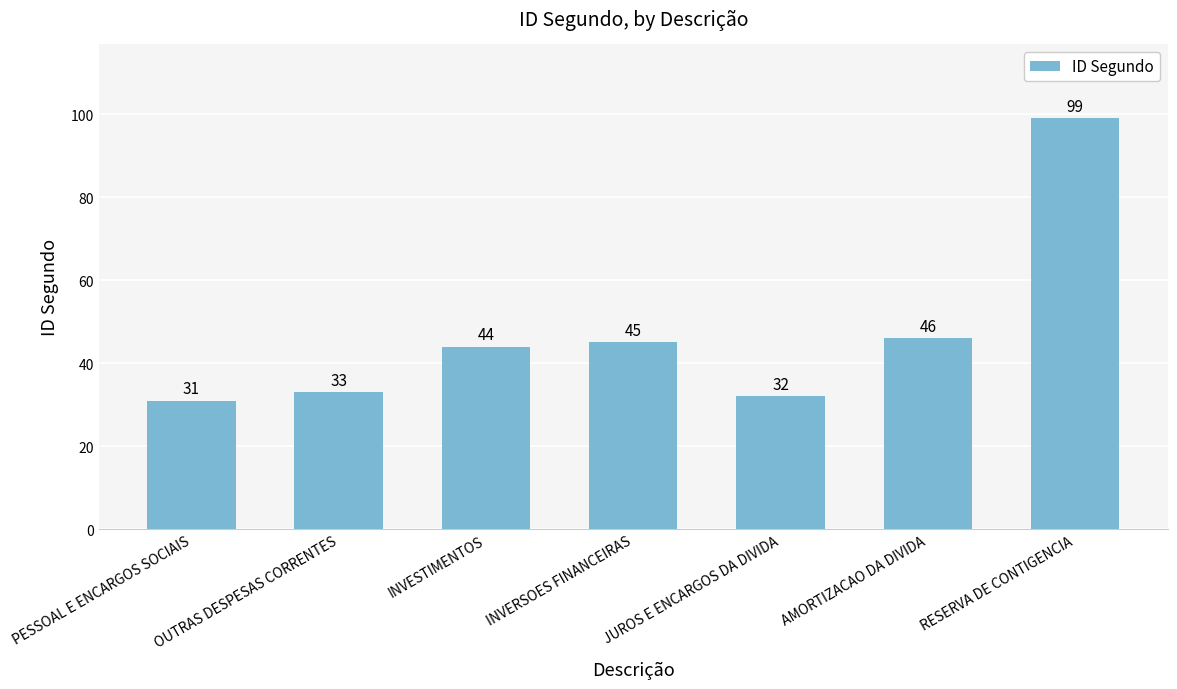

What is the difference between the second highest and minimum values?

15